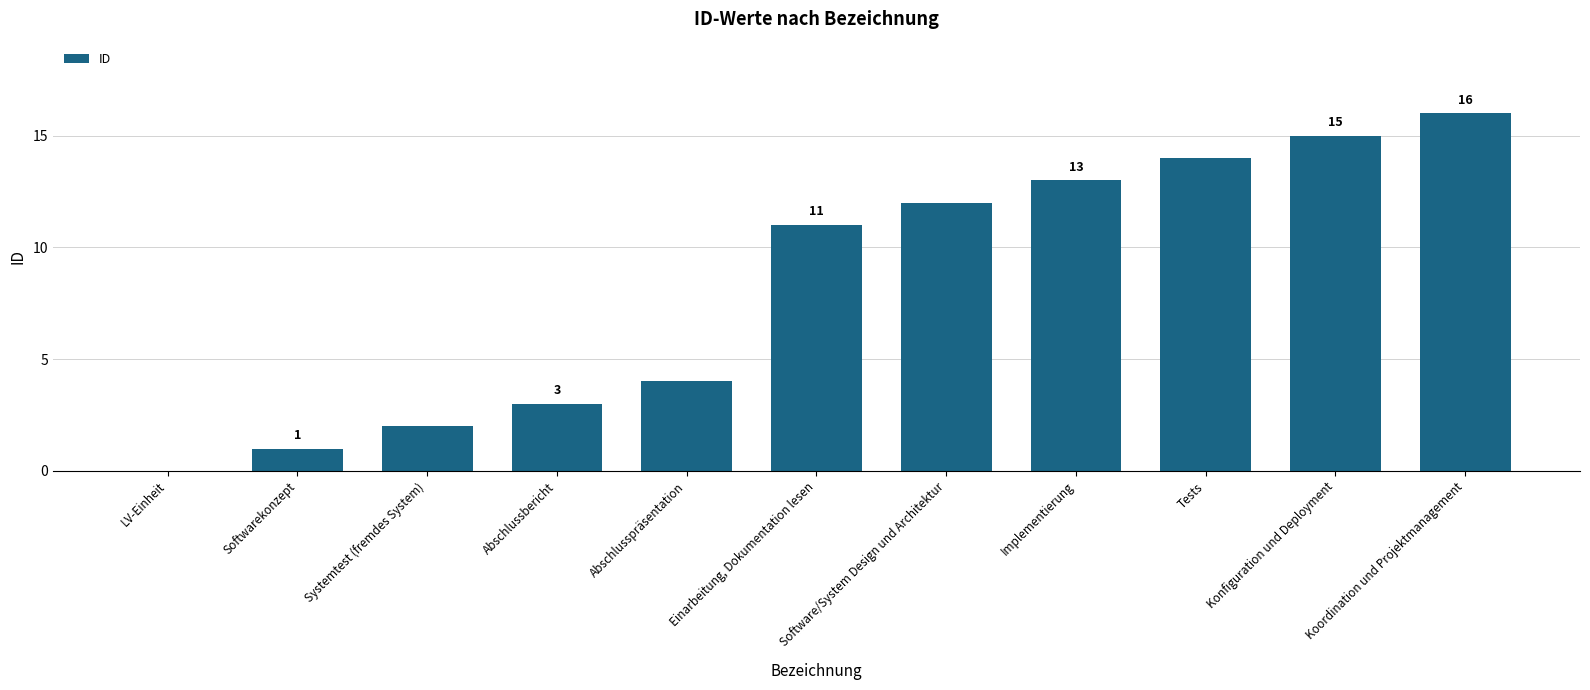

What is the sum of all values?

91